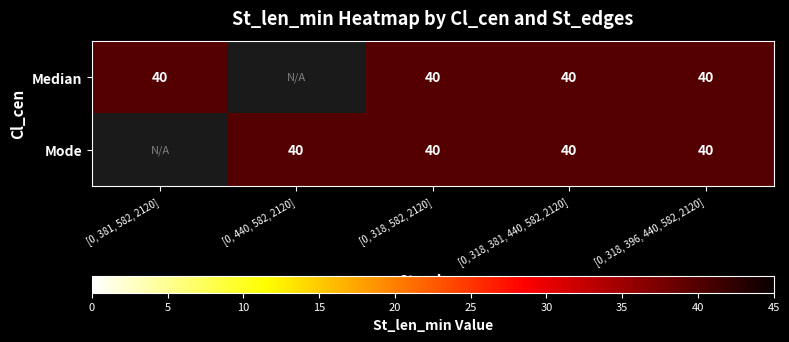

At [0, 381, 582, 2120], list the series in order from largest to smallest.

Median, Mode